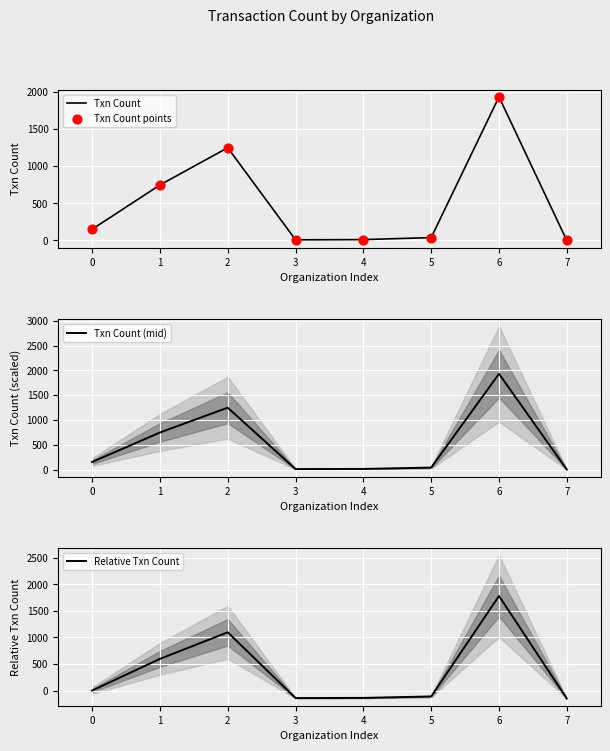

What is the minimum value for Relative Txn Count?

-151